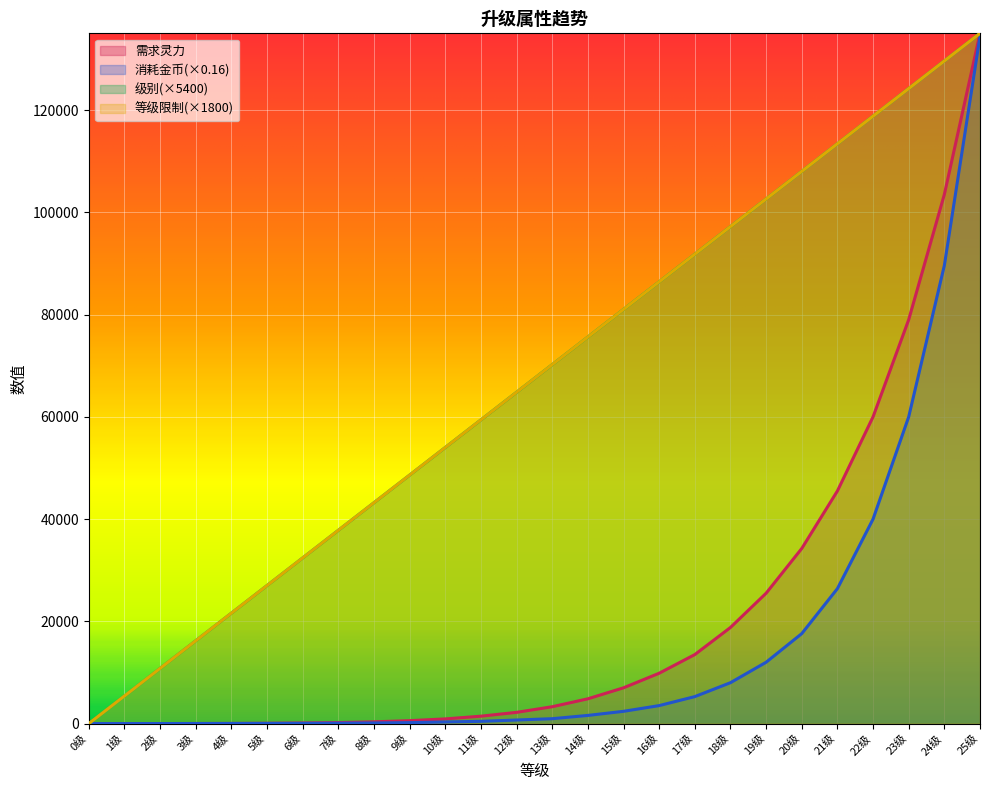

Reading left to right, list all the values displayed in this chart.

级别: 0.0	5400.0	10800.0	16200.0	21600.0	27000.0	32400.0	37800.0	43200.0	48600.0	54000.0	59400.0	64800.0	70200.0	75600.0	81000.0	86400.0	91800.0	97200.0	102600.0	108000.0	113400.0	118800.0	124200.0	129600.0	135000.0
需求灵力: 0.0	5.0	10.0	20.0	35.0	65.0	120.0	200.0	350.0	575.0	920.0	1450.0	2200.0	3300.0	4850.0	7000.0	9850.0	13500.0	18800.0	25500.0	34250.0	45500.0	60000.0	79000.0	103500.0	135000.0
消耗金币: 4.8	8.0	12.0	20.0	28.0	40.0	60.0	96.0	128.0	192.0	320.0	448.0	704.0	960.0	1600.0	2400.0	3520.0	5280.0	8000.0	12000.0	17600.0	26400.0	40000.0	60000.0	89600.0	134400.0
等级限制: 0.0	5400.0	10800.0	16200.0	21600.0	27000.0	32400.0	37800.0	43200.0	48600.0	54000.0	59400.0	64800.0	70200.0	75600.0	81000.0	86400.0	91800.0	97200.0	102600.0	108000.0	113400.0	118800.0	124200.0	129600.0	135000.0